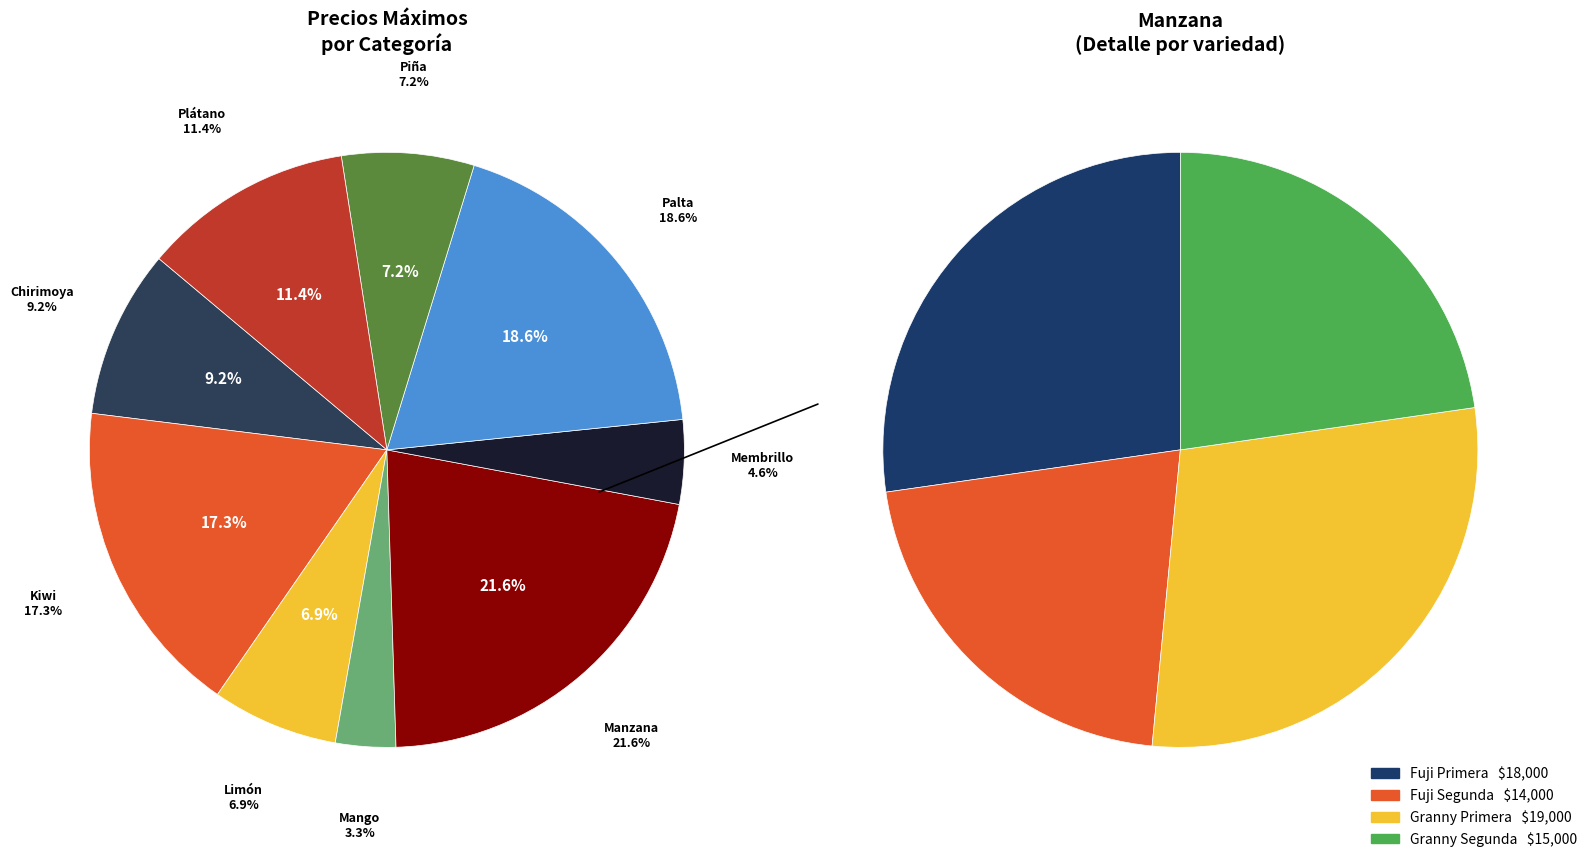

Is Manzana Fuji Primera the majority of the pie?

No